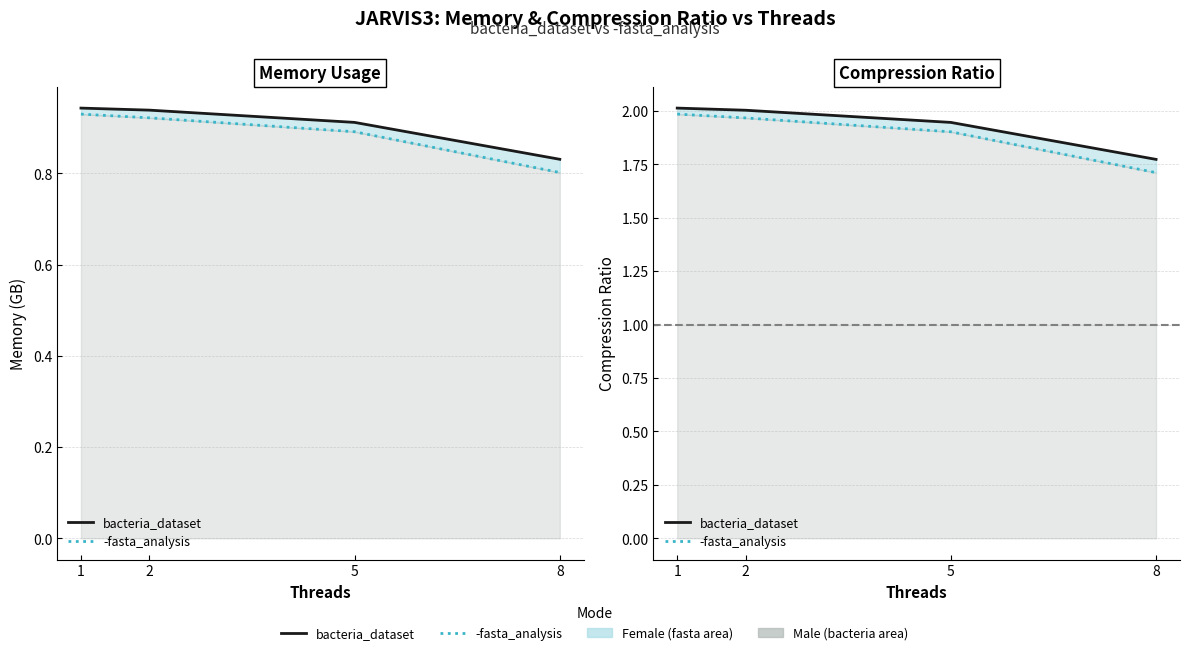

Rank the categories by -fasta_analysis value from highest to lowest.

1, 2, 5, 8